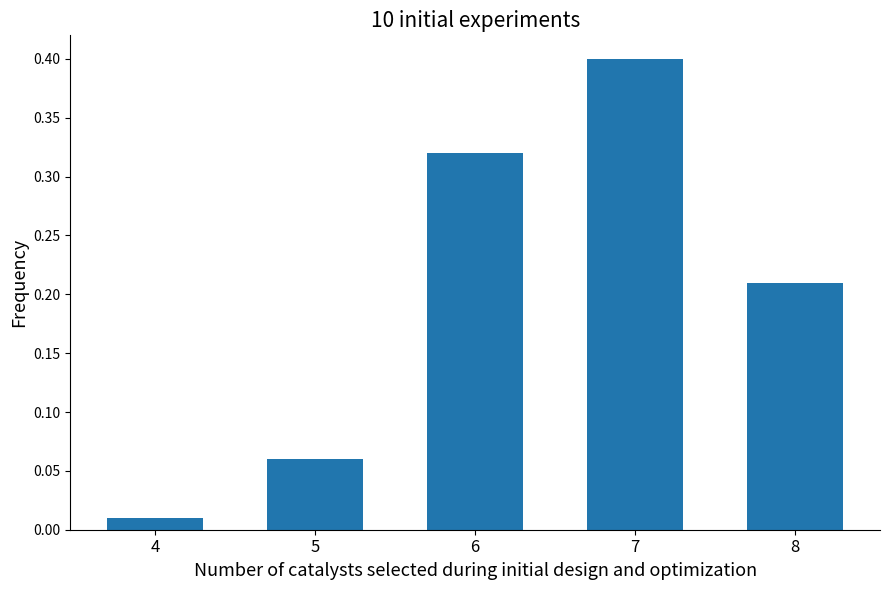

Which has a higher value, 5 or 8?

8